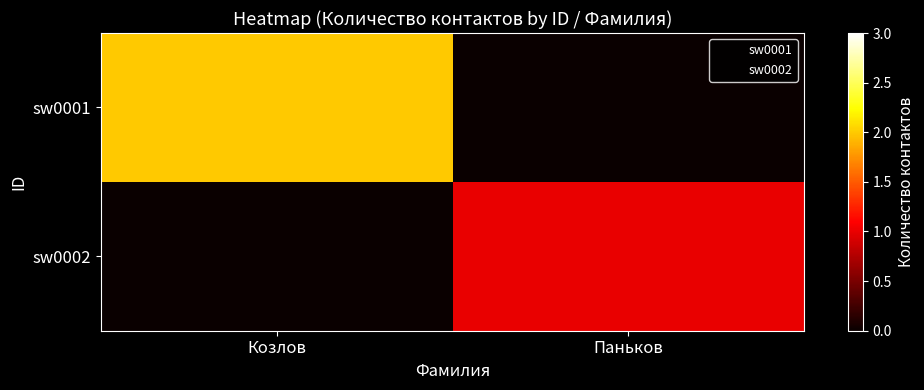

At which category is the sum across all series the highest?

Козлов